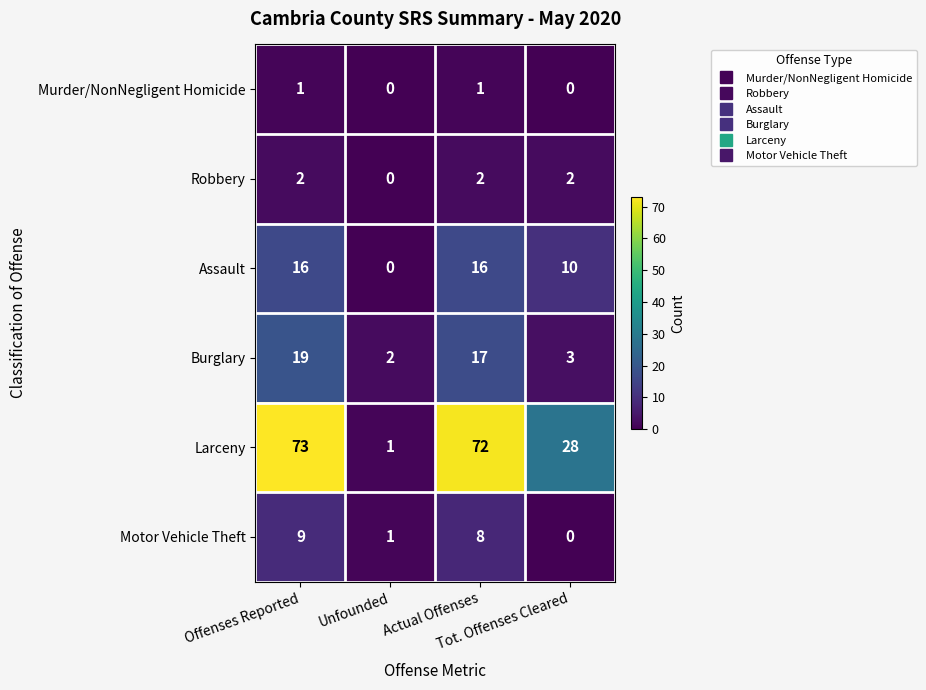

What is the total value across all series at Offenses Reported?

120